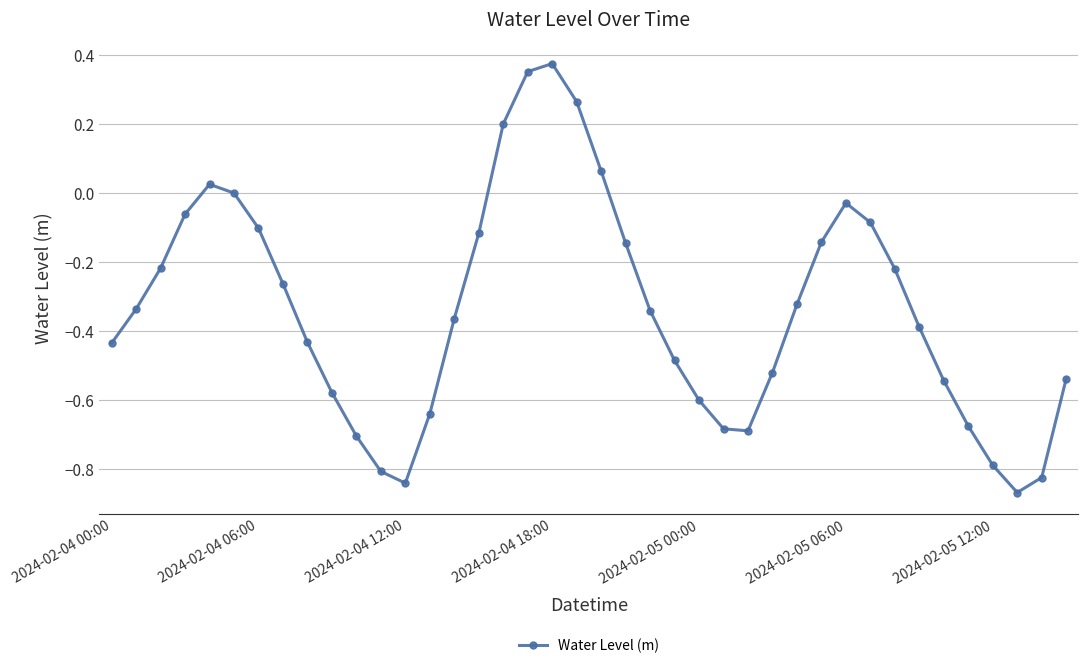

True or false: the data has more than 2 interior local peaks.

True